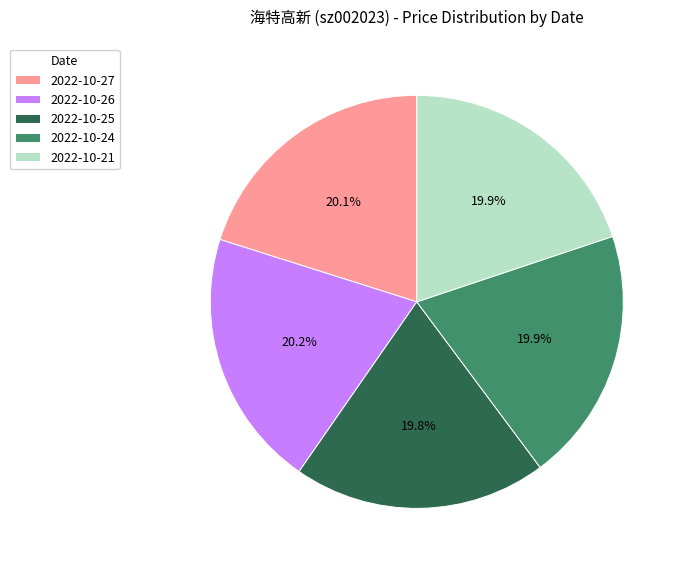

Does 2022-10-25 represent more than half of the total?

No